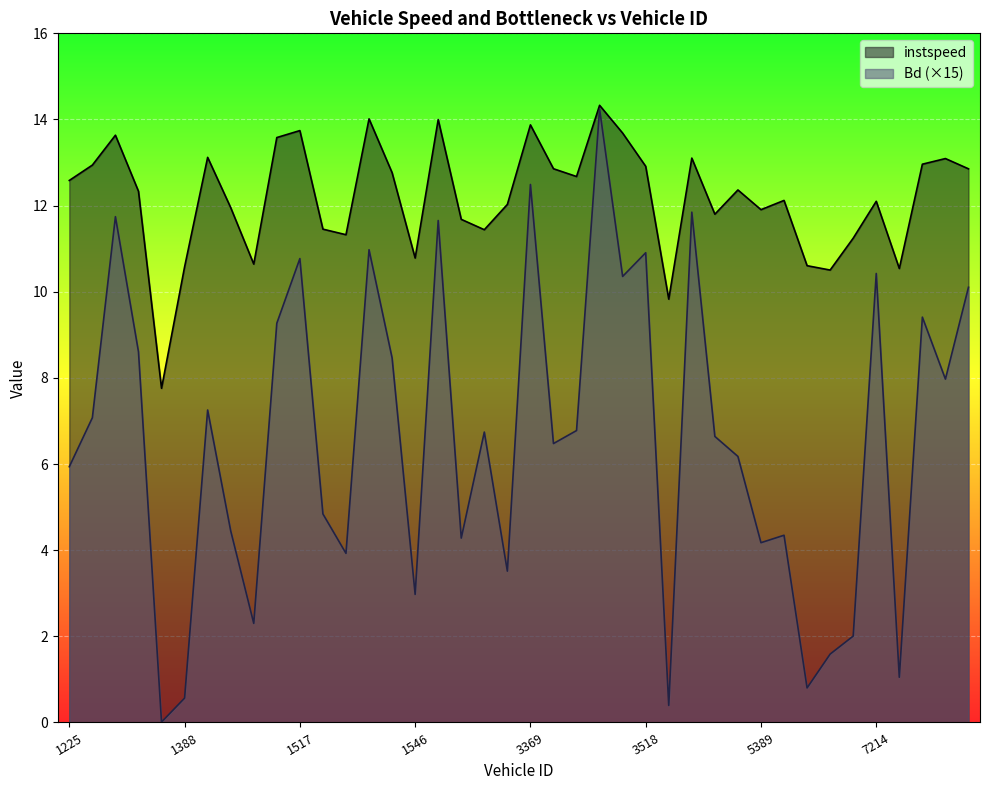

What is the difference between the maximum and minimum values in the Bd series?

14.2